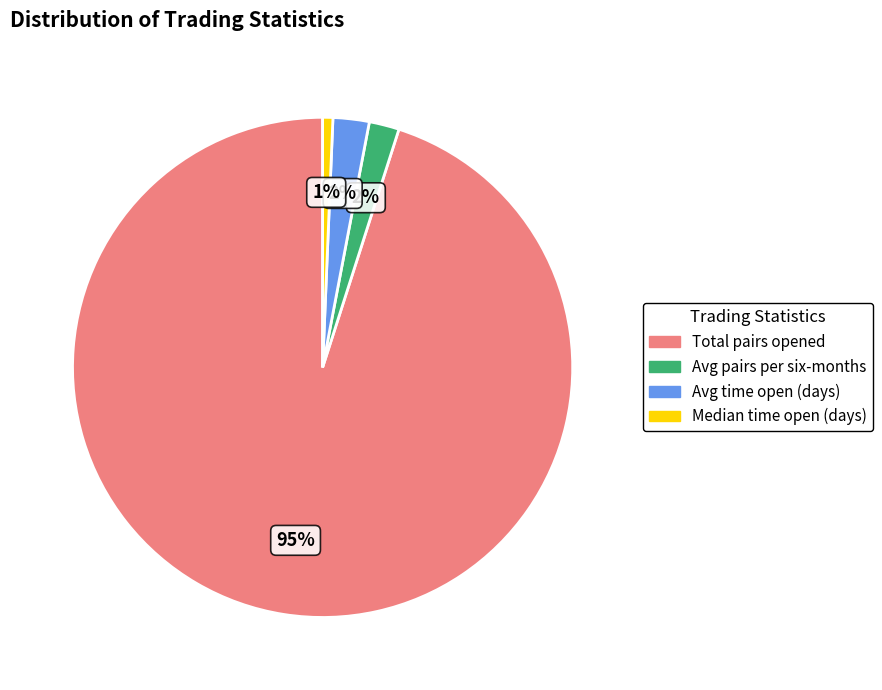

Does any single category account for the majority?

Yes